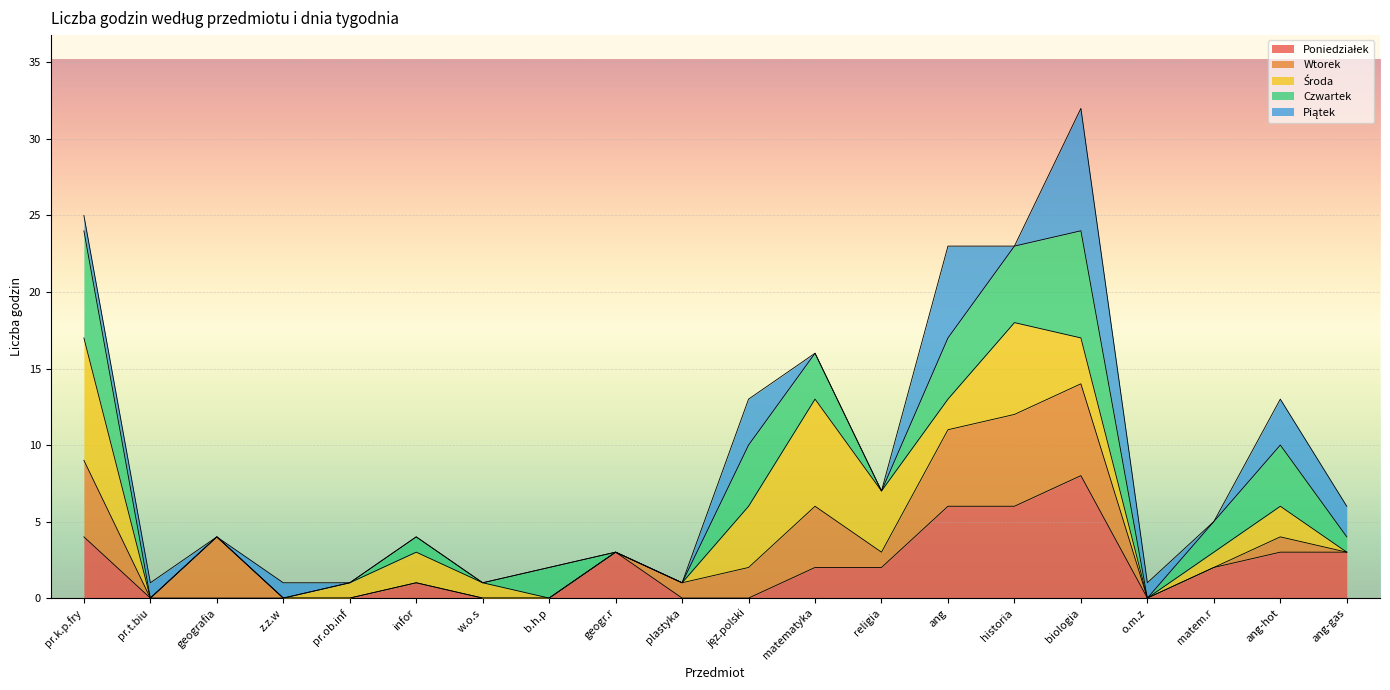

What is the label of the 7th point from the right?

ang